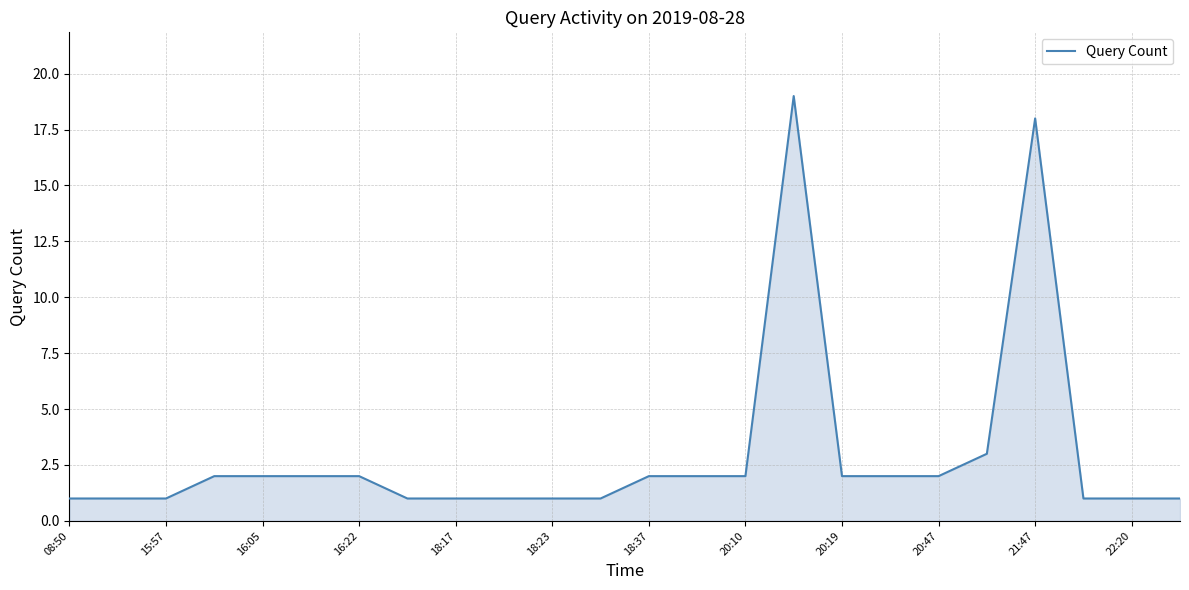

What is the maximum value shown in the chart?

19